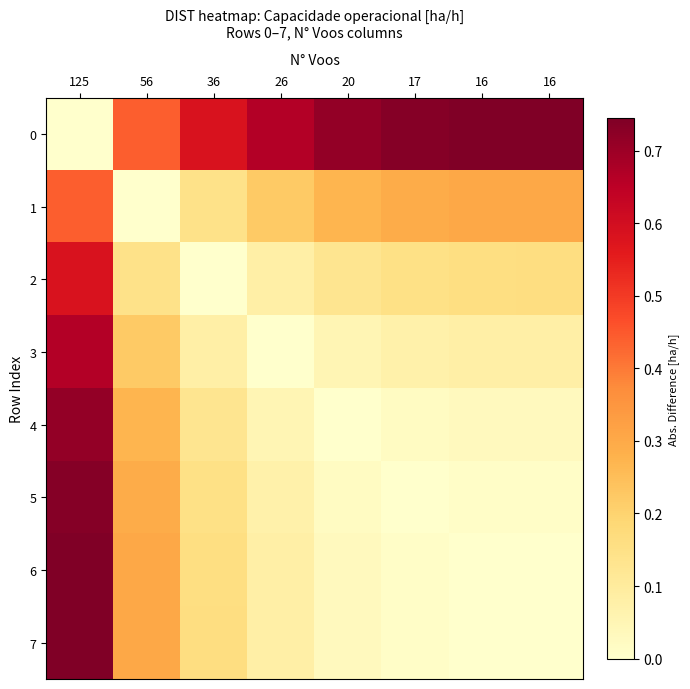

What is the spread (max minus min) of values at 56?

0.4